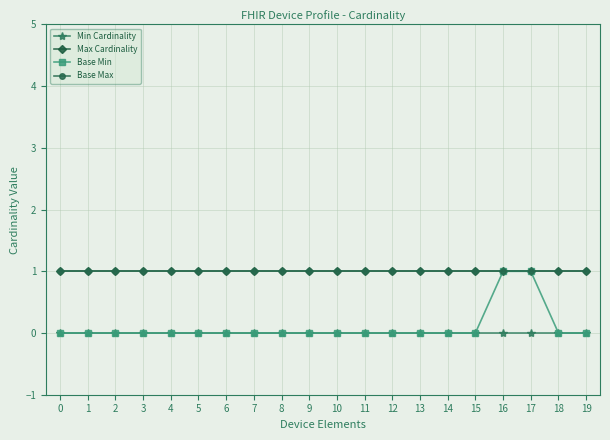

What is the sum of the Base Max values at 3 and 15?

2